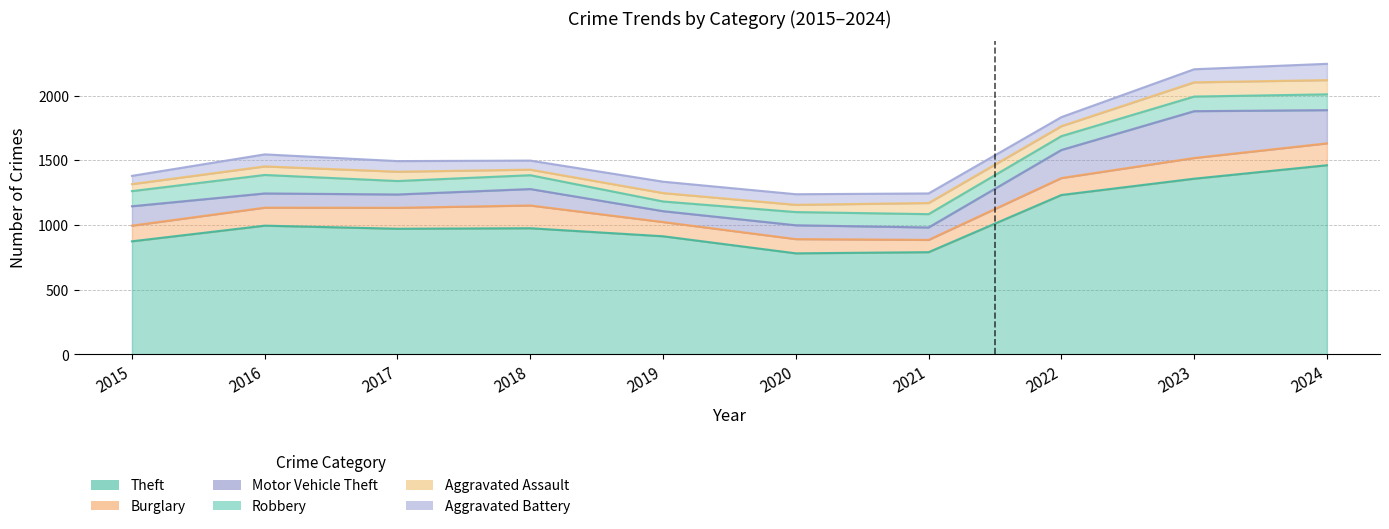

What is the value of the Aggravated Battery point at the 4th from the left?

70